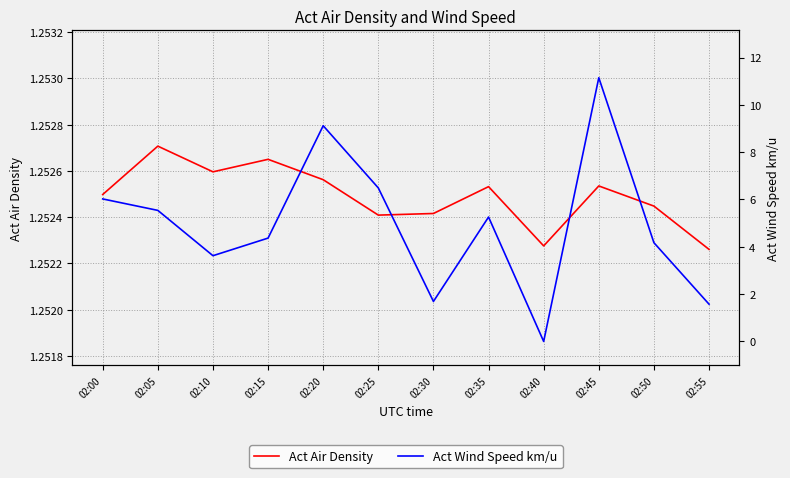

What are all the series names shown in the legend?

Act Air Density, Act Wind Speed km/u